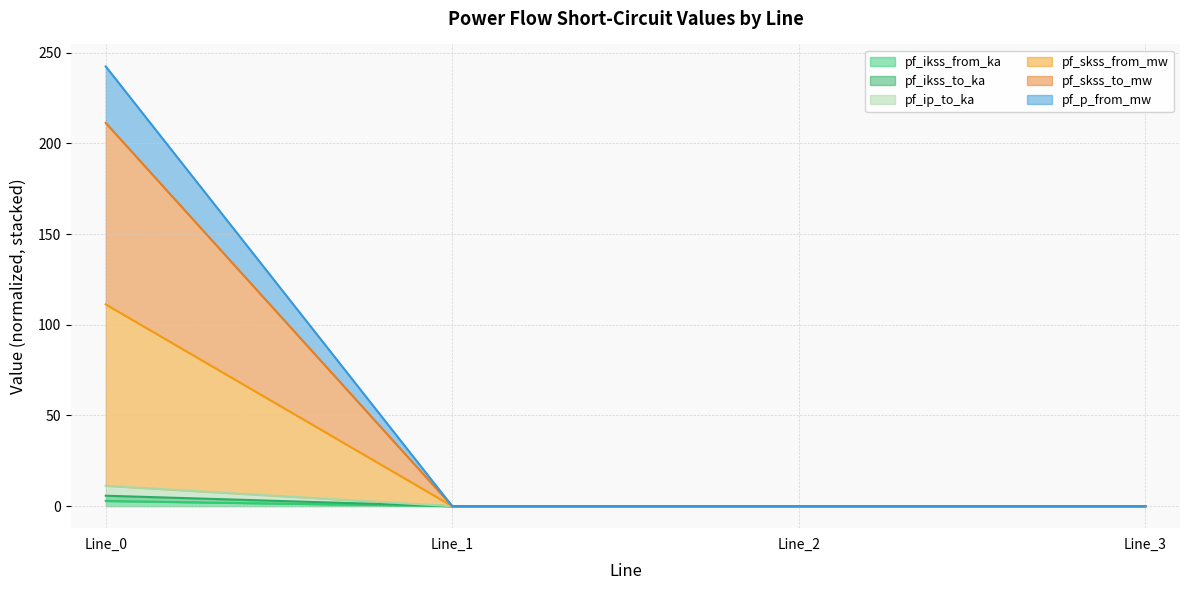

True or false: pf_skss_from_mw and pf_ip_to_ka intersect in this chart.

False